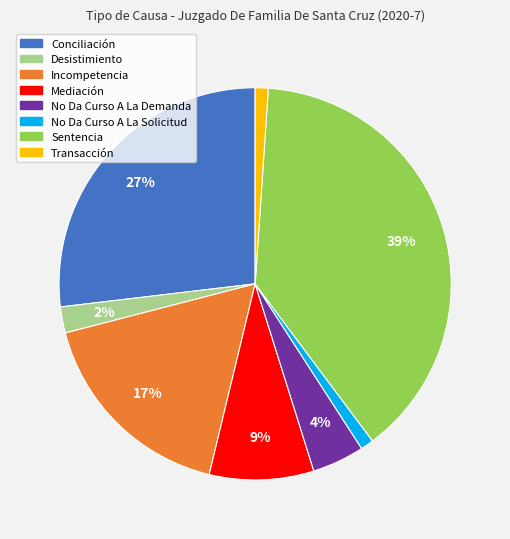

Which has a higher value, Incompetencia or Transacción?

Incompetencia